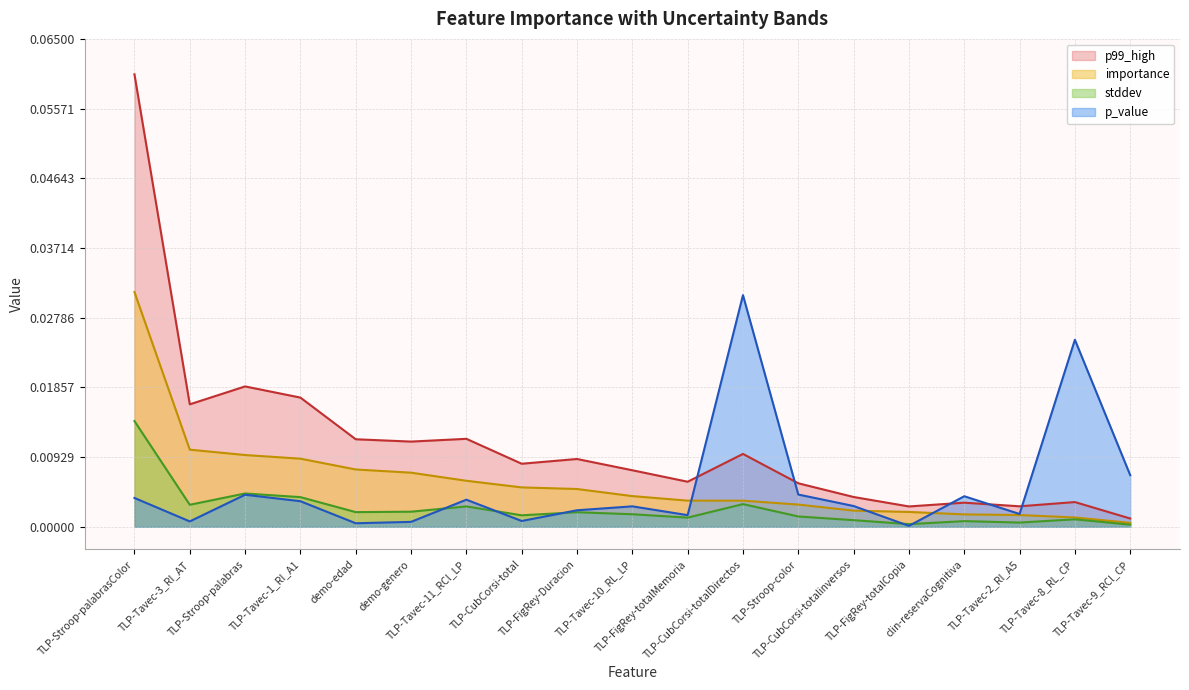

True or false: p99_high has more than 1 points higher than both neighbors.

True